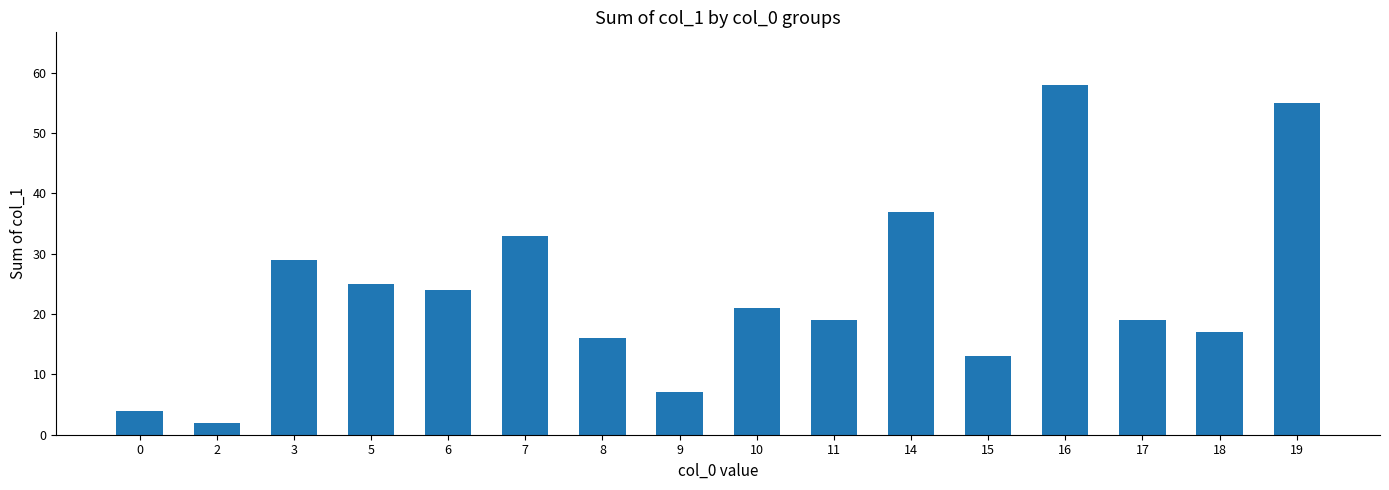

What is the value of the 8th bar from the left?

7